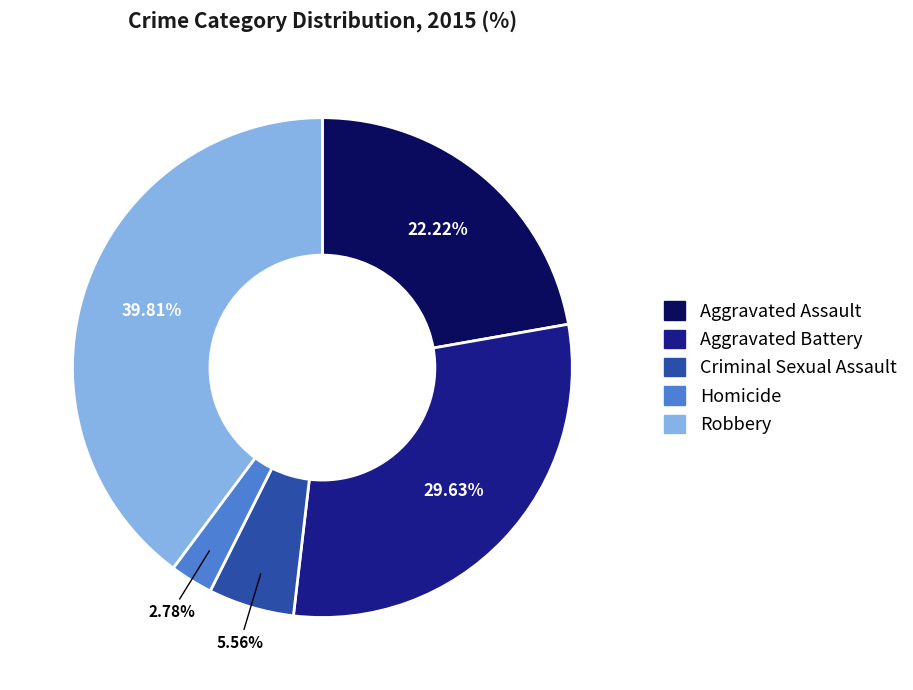

Between Robbery and Criminal Sexual Assault, which is larger?

Robbery